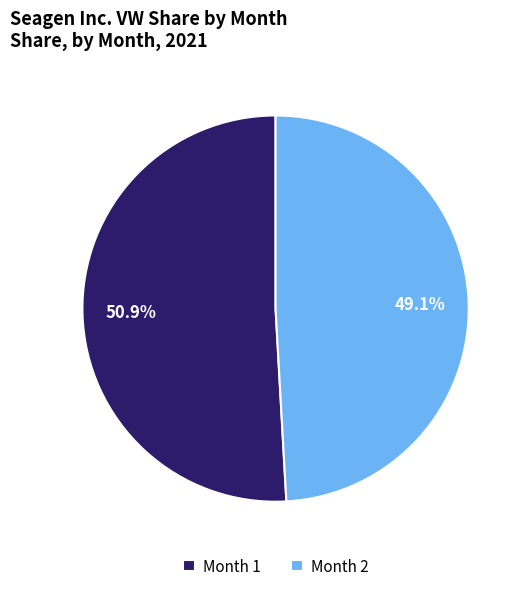

Rank the categories by value from highest to lowest.

Month 1, Month 2